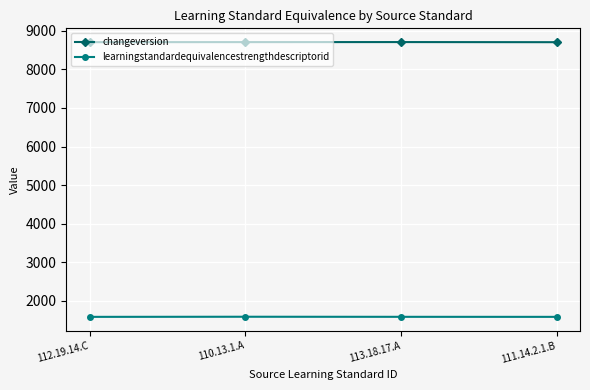

At 113.18.17.A, list the series in order from smallest to largest.

learningstandardequivalencestrengthdescriptorid, changeversion